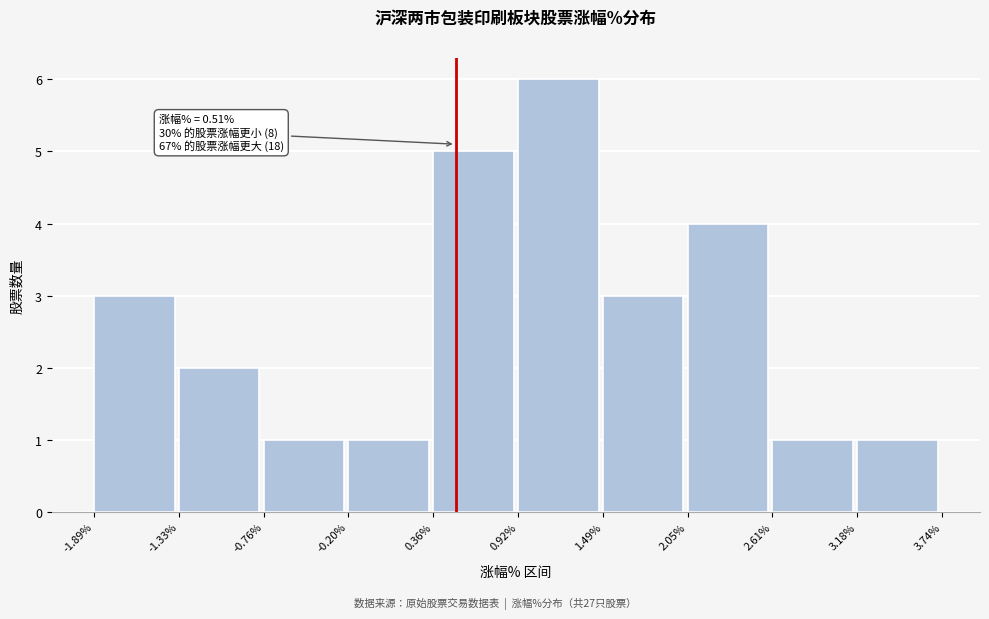

Over which range of the x-axis is the bar tallest?

0.92% to 1.49%